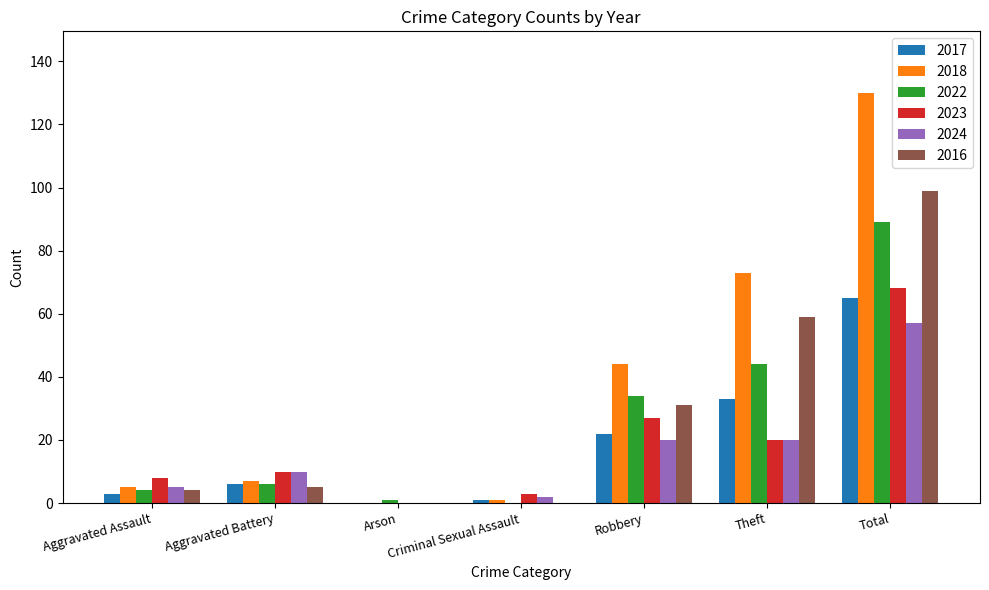

Which series has the largest total across all categories?

2018